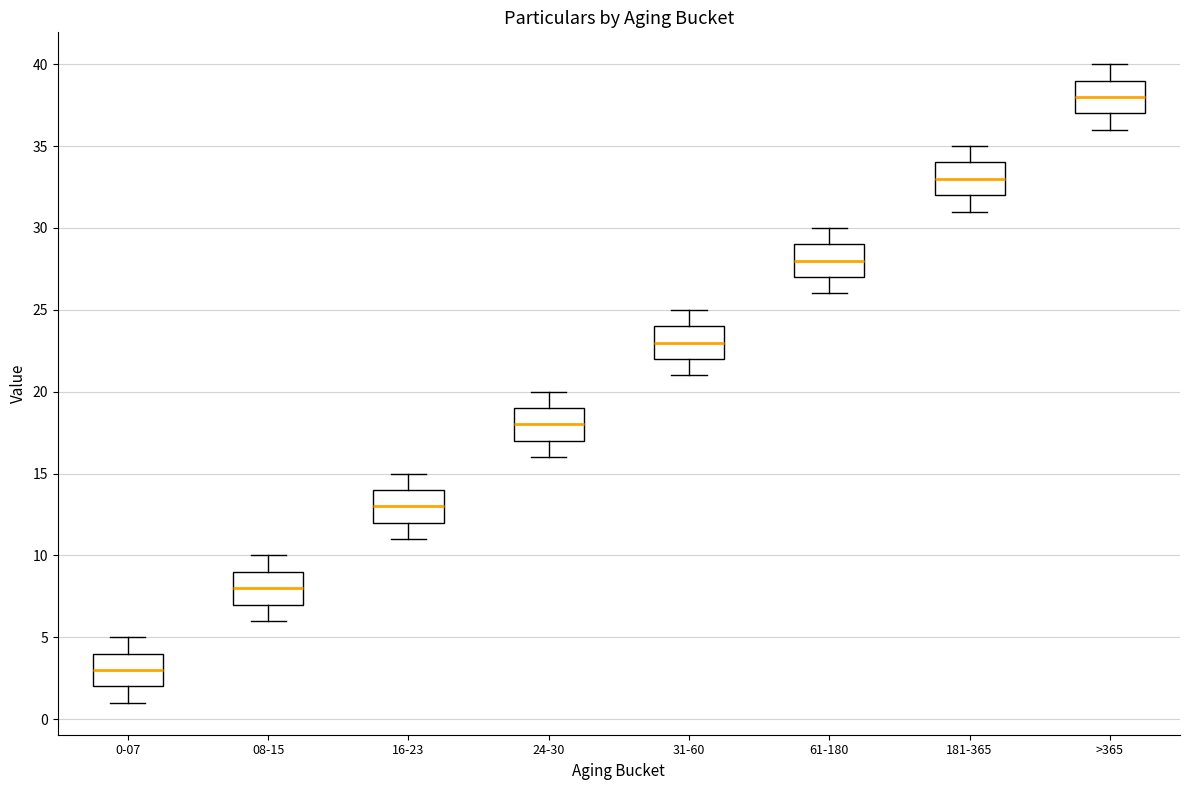

Reading left to right, read every box against the y-axis: the position of its median line, the range the box covers, and the ends of its whiskers. The values are not printed on the chart, so give them approximately, as read against the axis.

0-07: median 3, box 2 to 4, whiskers 1 to 5
08-15: median 8, box 7 to 9, whiskers 6 to 10
16-23: median 13, box 12 to 14, whiskers 11 to 15
24-30: median 18, box 17 to 19, whiskers 16 to 20
31-60: median 23, box 22 to 24, whiskers 21 to 25
61-180: median 28, box 27 to 29, whiskers 26 to 30
181-365: median 33, box 32 to 34, whiskers 31 to 35
>365: median 38, box 37 to 39, whiskers 36 to 40